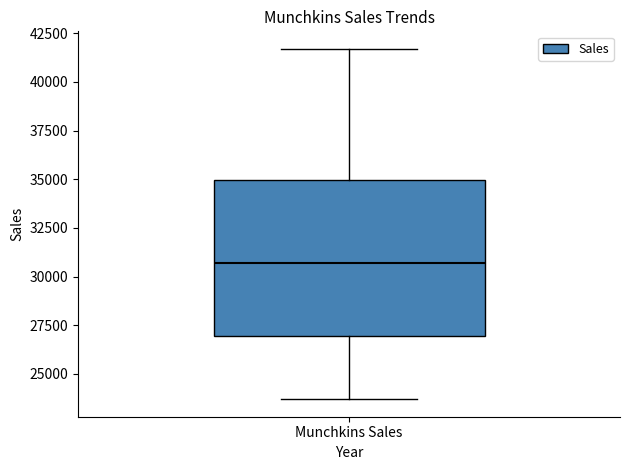

Transcribe this box plot: give where the median line is, the range the box spans, and where the two whiskers end, as read against the y-axis. The values are not printed on the chart, so give them approximately, as read against the axis.

median 30500, box 27000 to 35000, whiskers 23500 to 41500